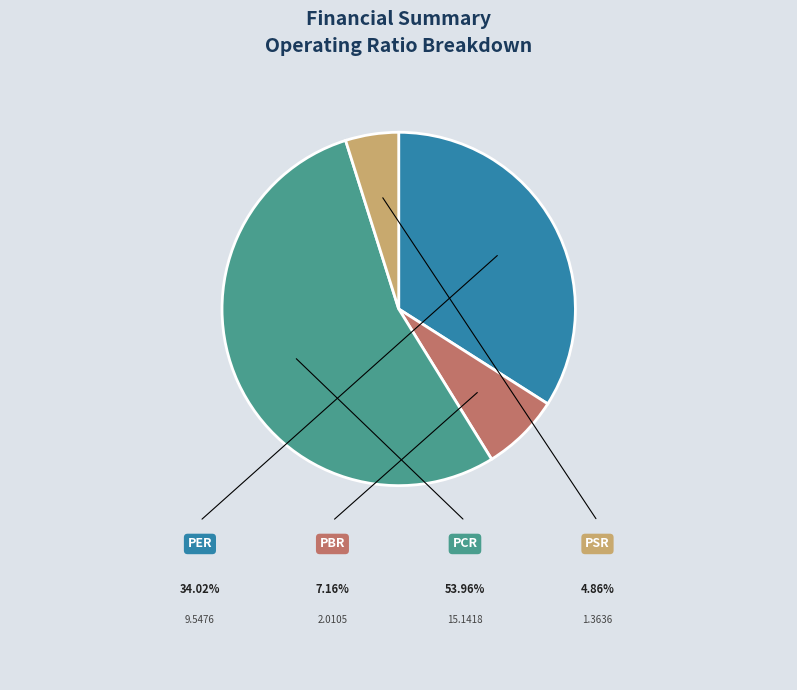

What is the ratio of the value at PBR to the value at PCR?

0.1